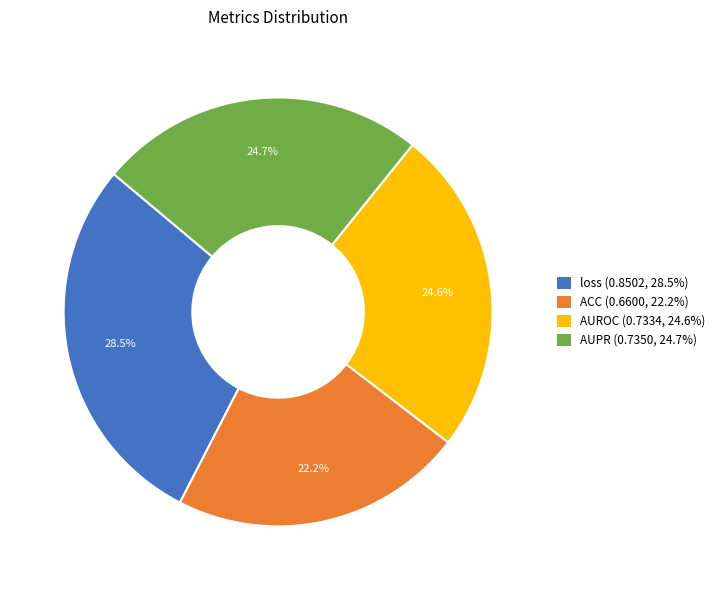

Count the number of slices in the pie.

4